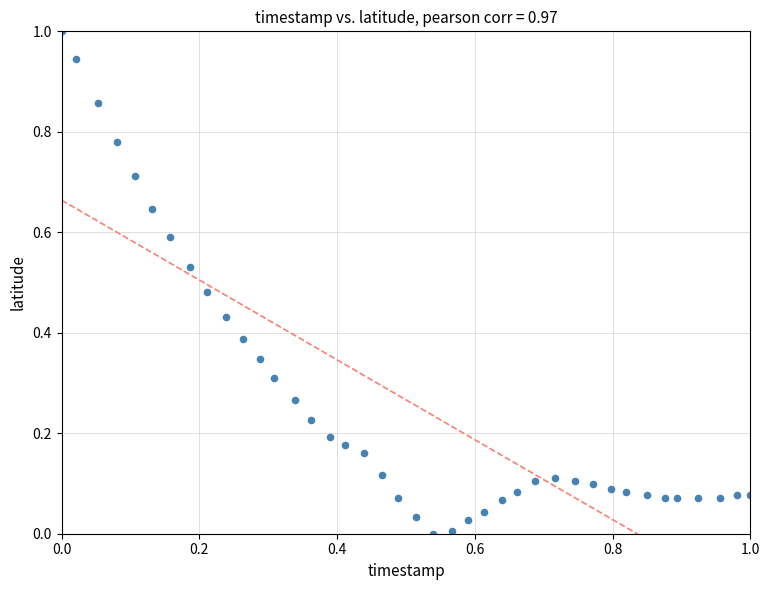

What is the range of Y values (max minus min)?

1.0